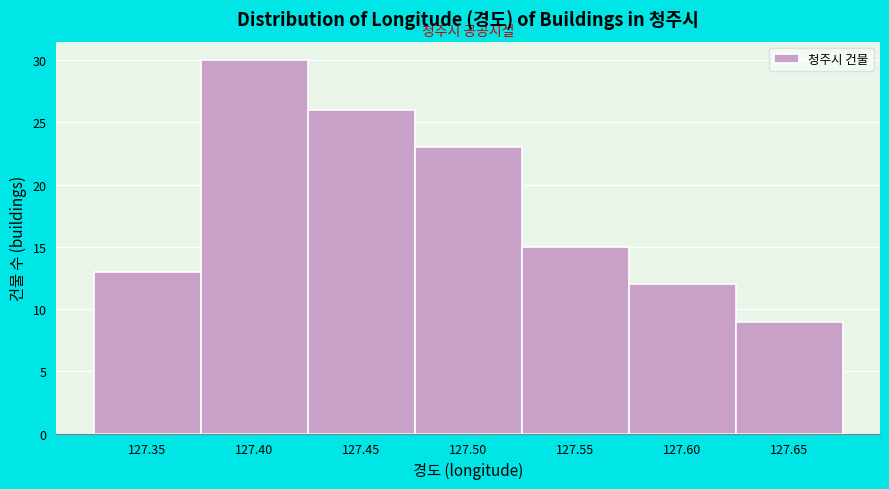

Reading right to left, transcribe all the data shown in this chart.

127.65=9	127.60=12	127.55=15	127.50=23	127.45=26	127.40=30	127.35=13